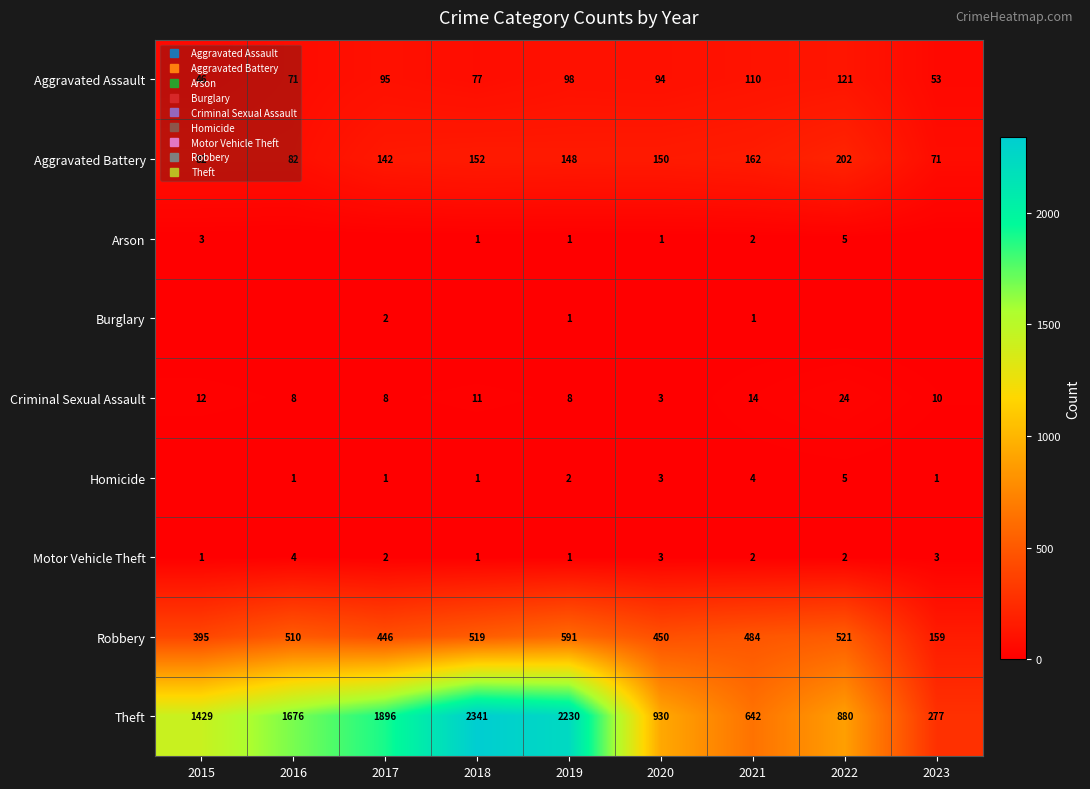

Which series has the largest total across all categories?

Theft